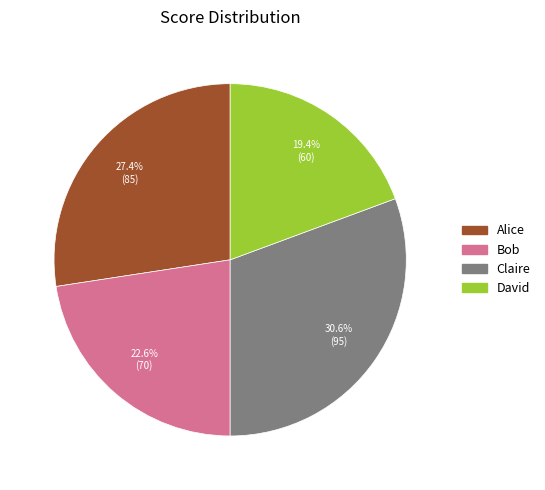

What is the ratio of the value at David to the value at Alice?

0.7